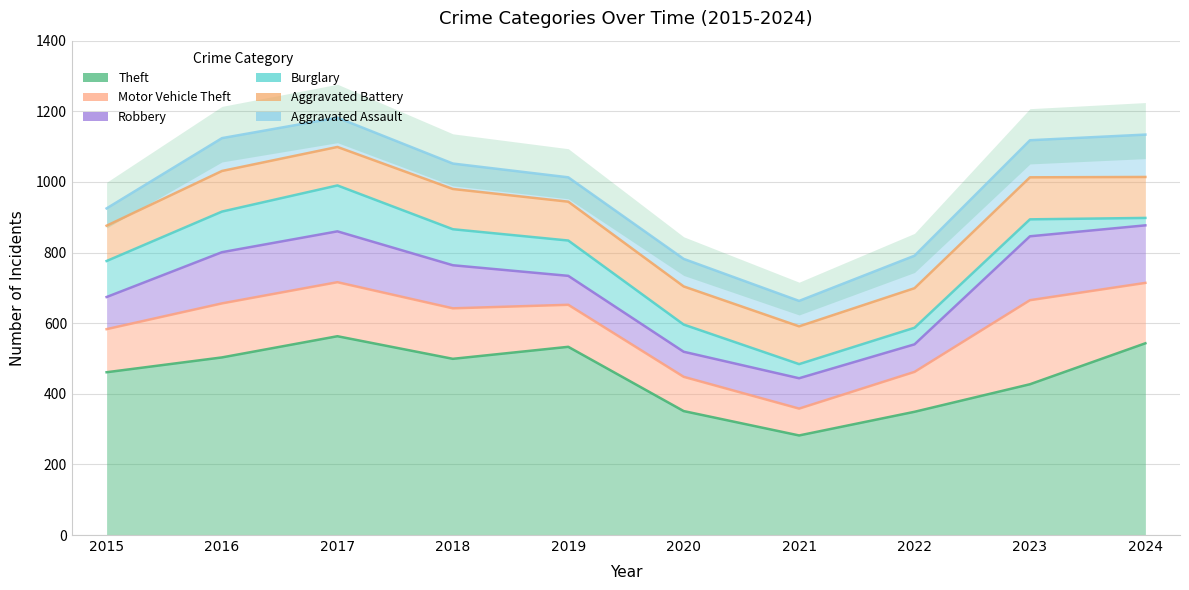

What value does the Robbery series have at 2015, to the nearest 50?

100